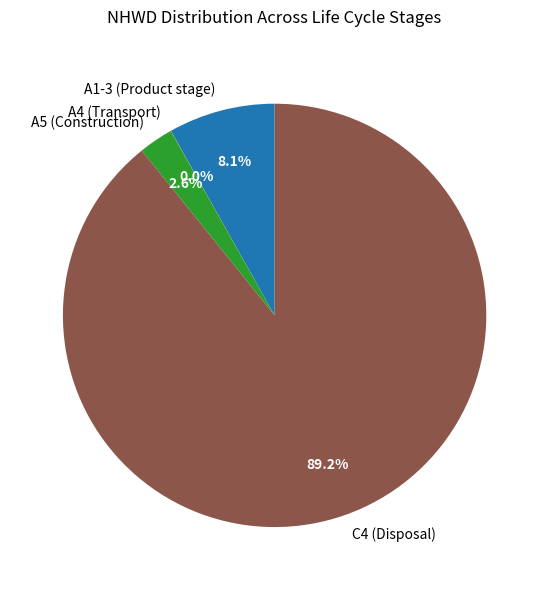

To the nearest percent, what is the difference between the largest and smallest slice percentages?

89%